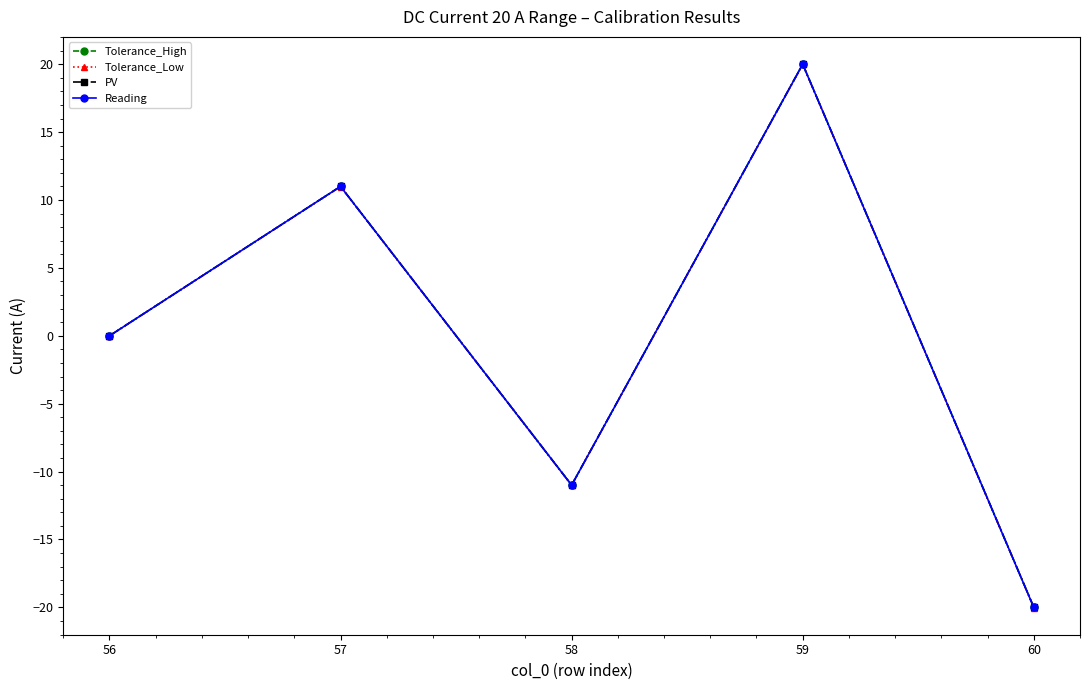

How many series are shown in this chart?

4